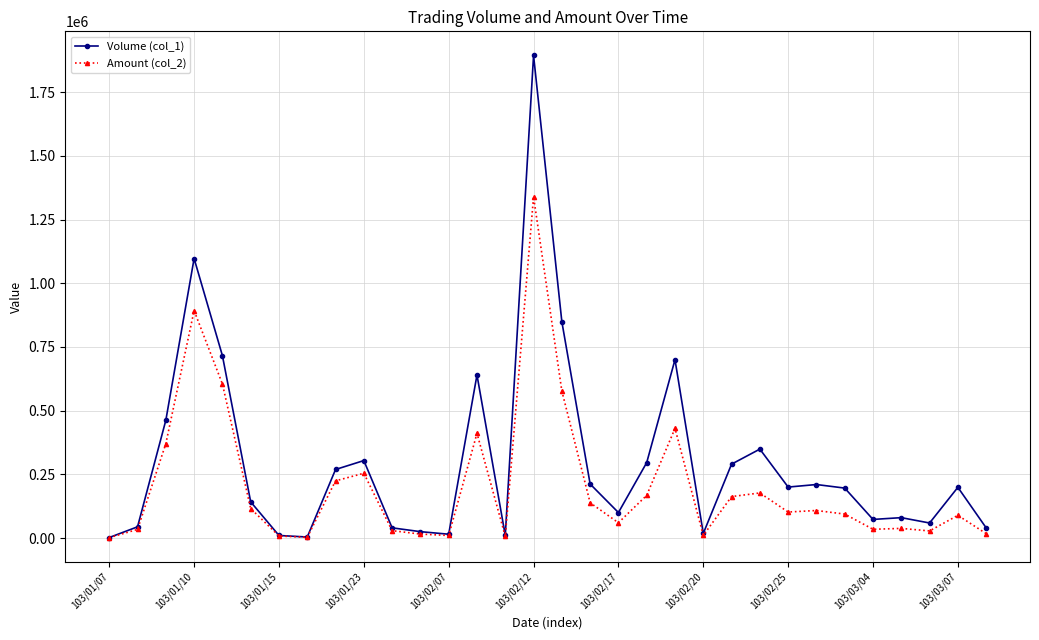

Which series has the largest range (max minus min)?

Volume (col_1)